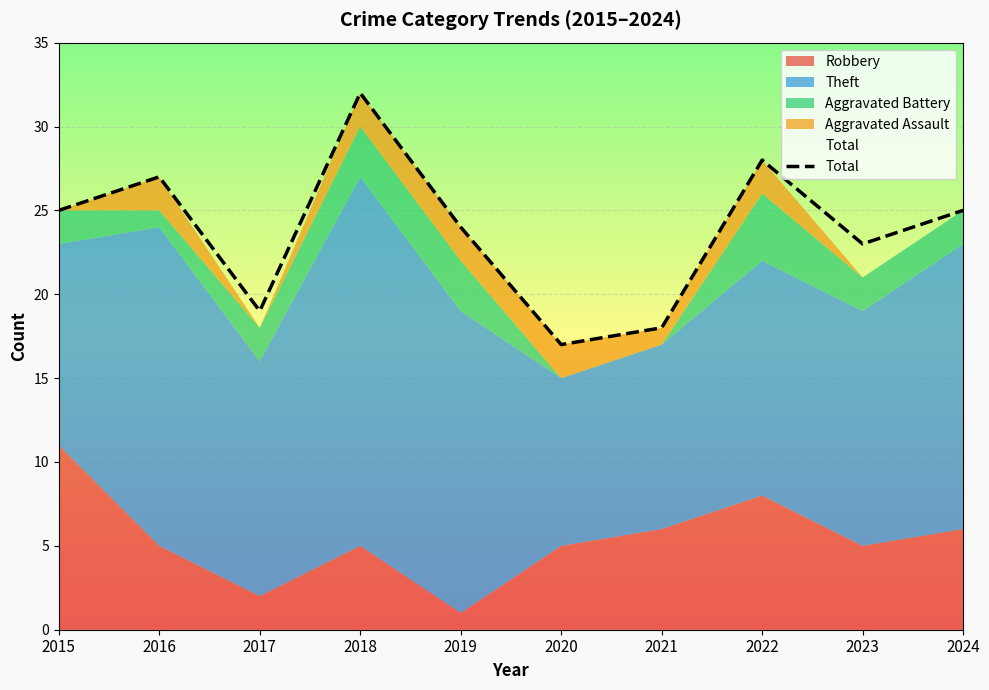

How many interior local peaks (higher than both neighbors) does the data have?

3